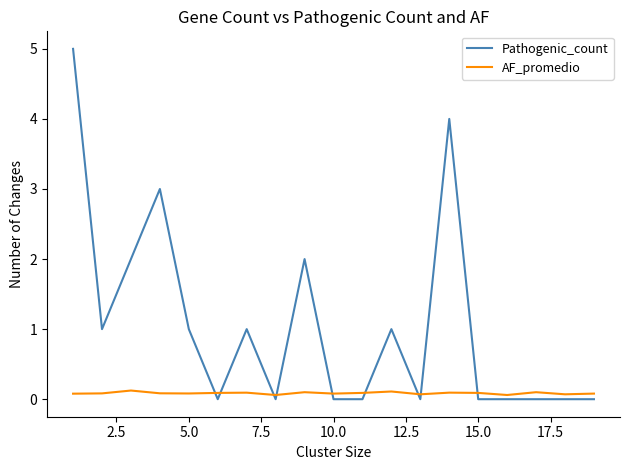

Rank the series by their maximum value, from highest to lowest.

Pathogenic_count, AF_promedio